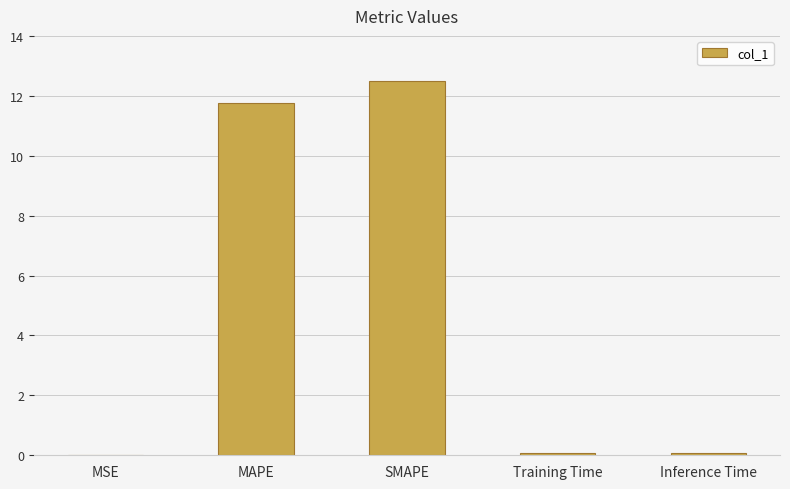

Count the number of categories in the chart.

5